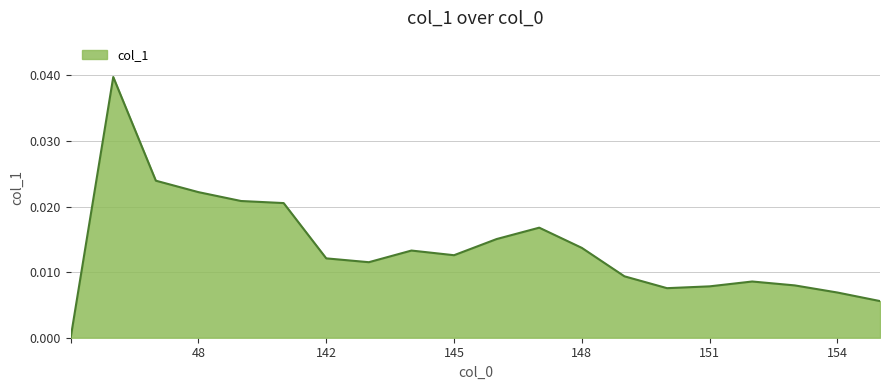

Count the number of categories in the chart.

20